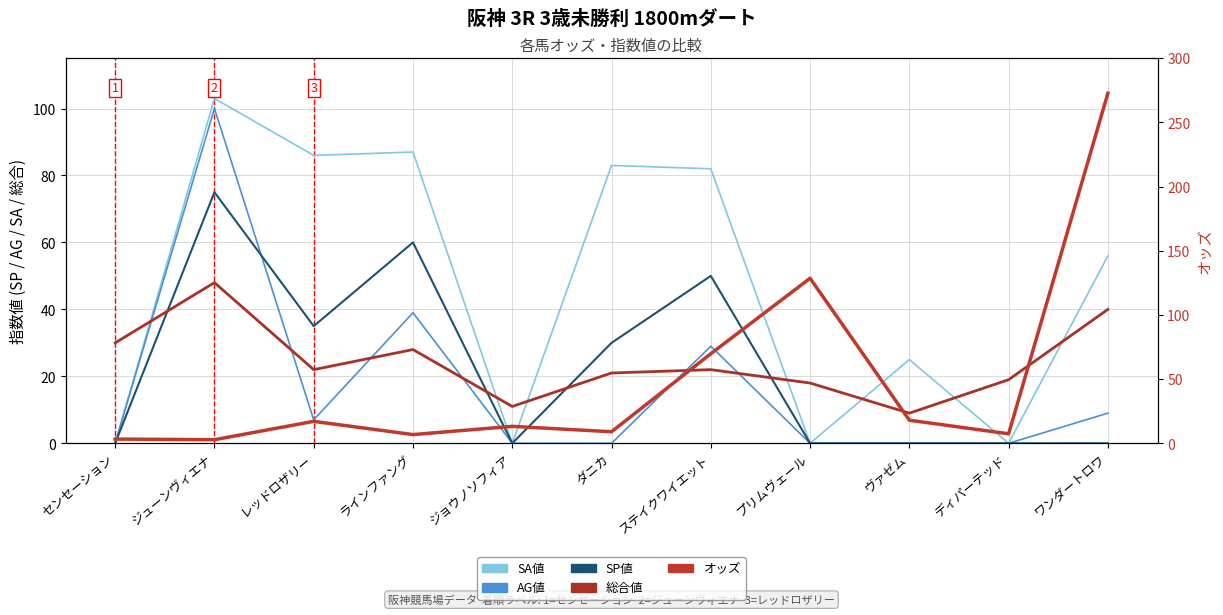

How many data points does each series have?

11